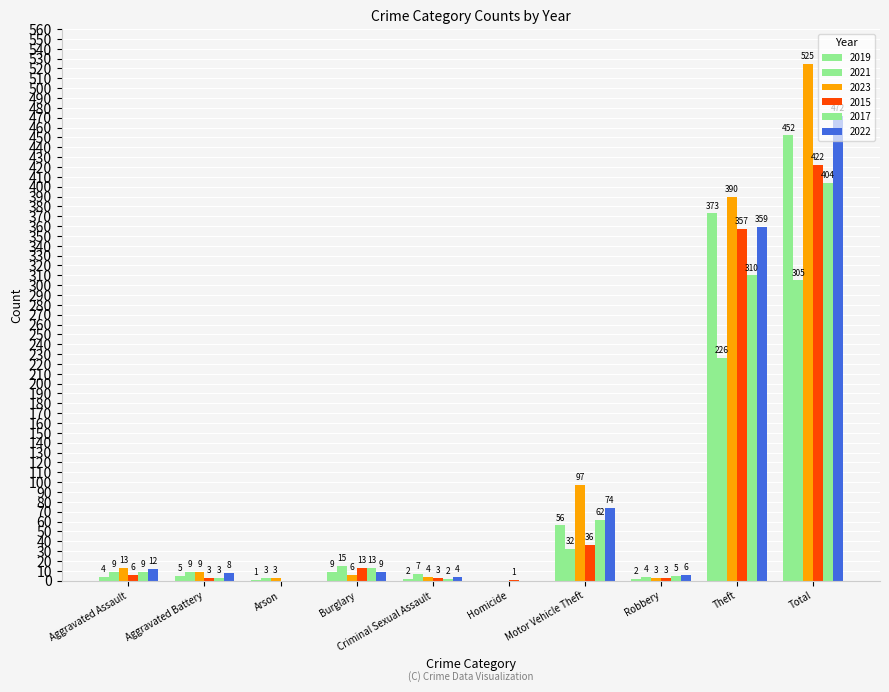

At which category does the chart reach its peak across all series?

Total